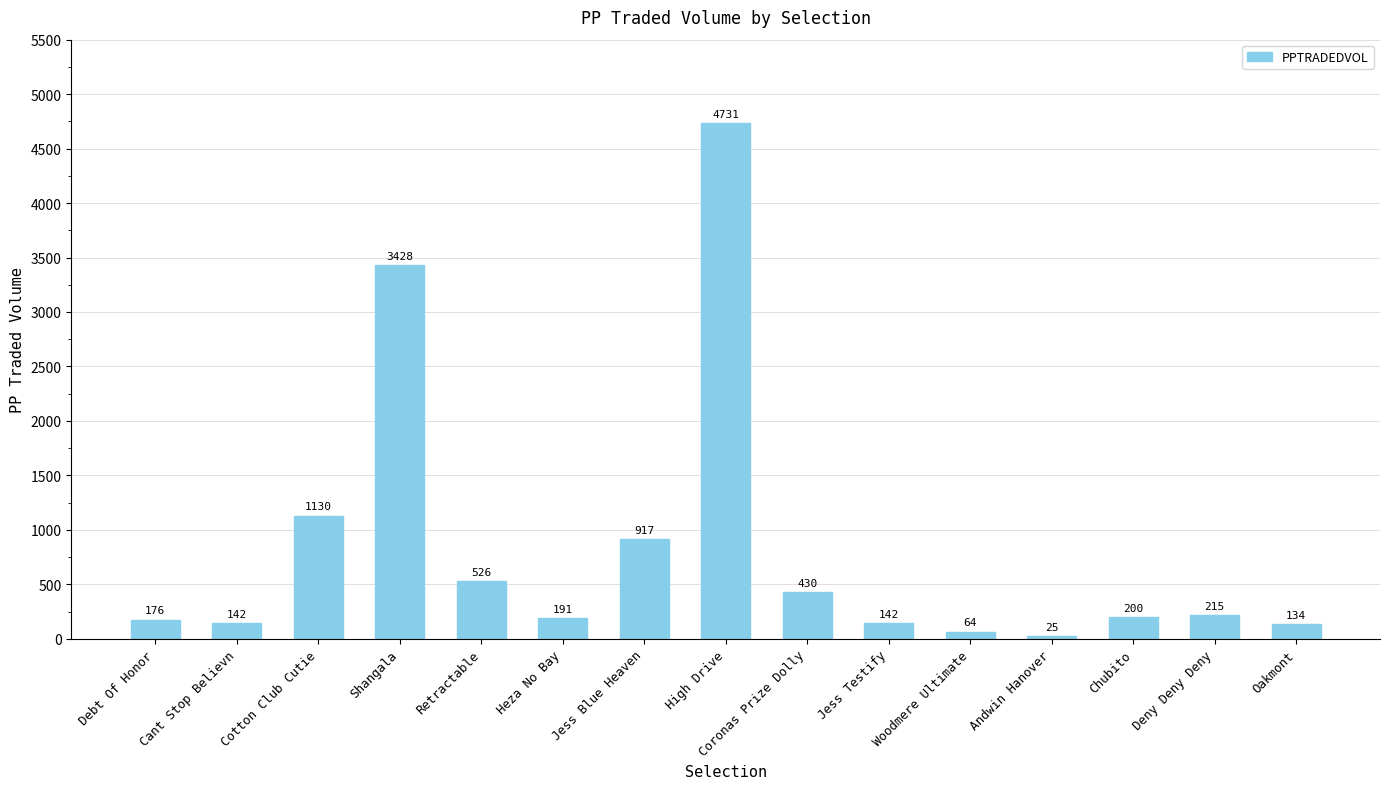

What is the label of the 11th bar from the left?

Woodmere Ultimate